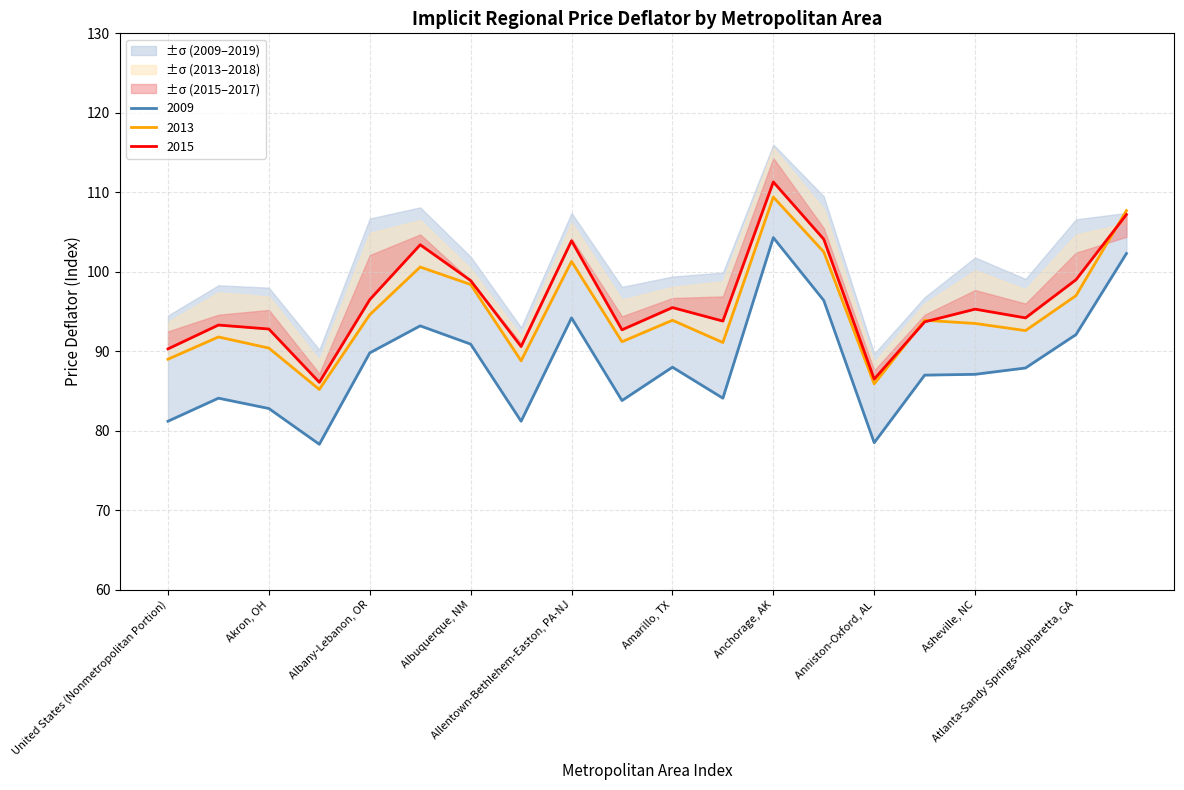

What is the difference between the maximum and minimum values in the 2013 series?

24.2